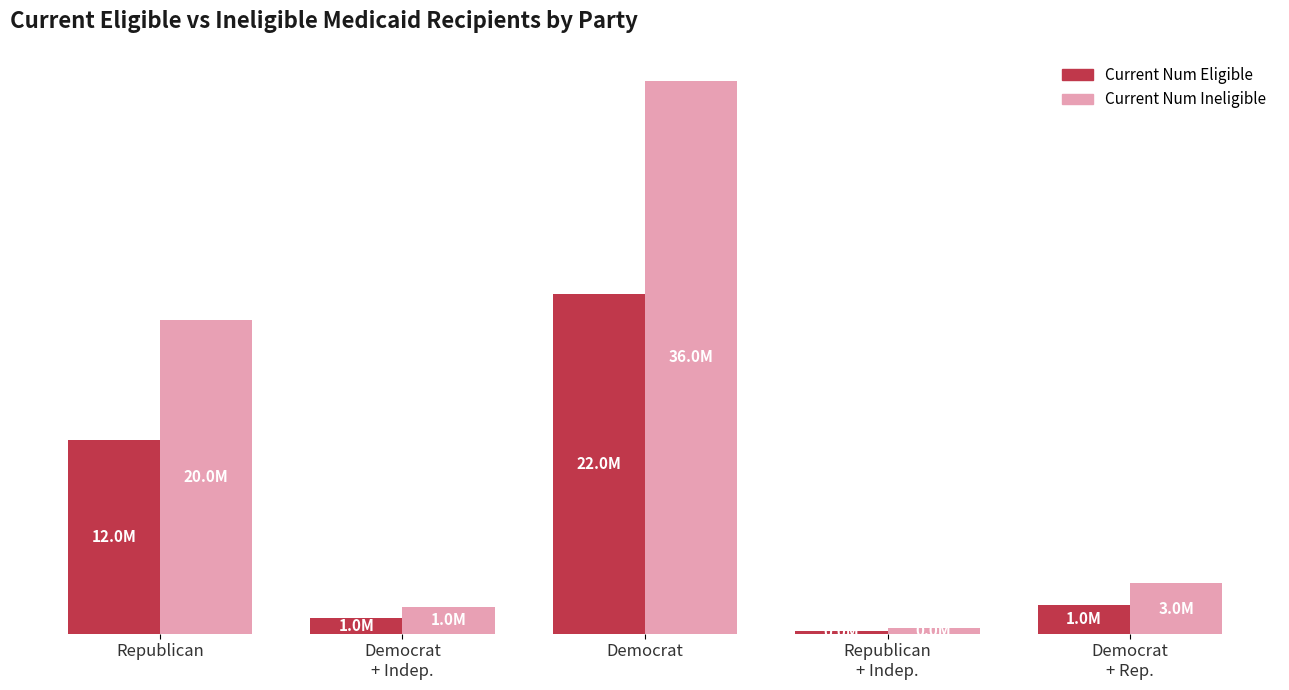

Which series has the largest total across all categories?

Current Num Ineligible